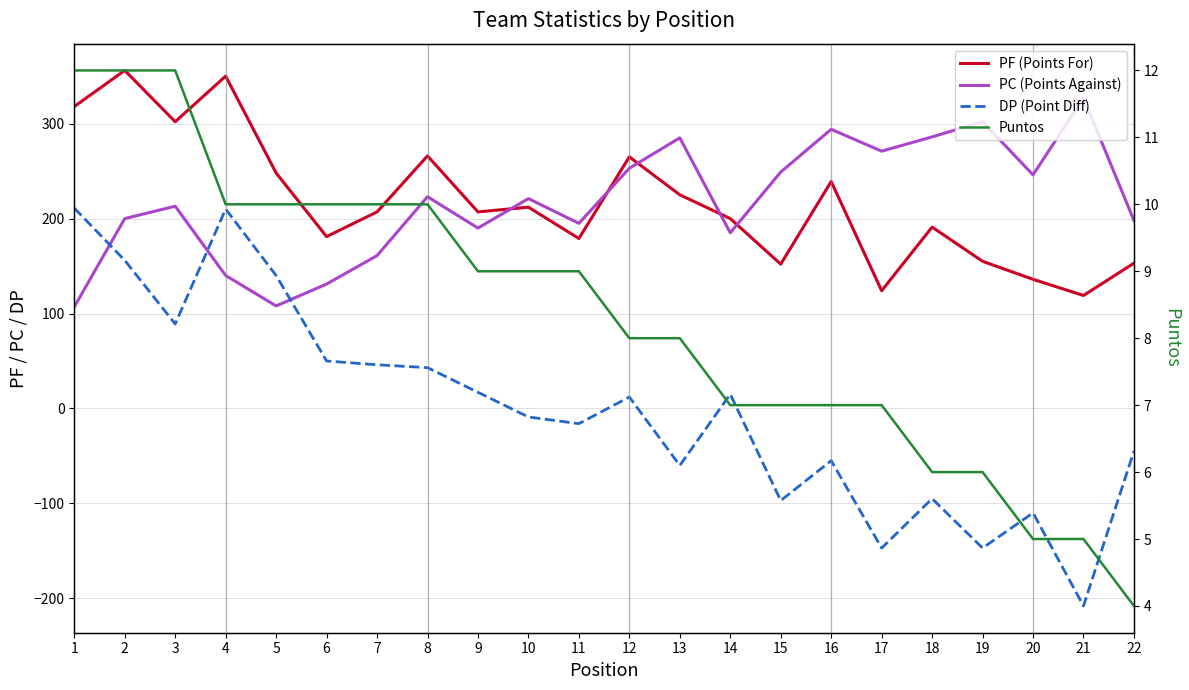

What is the maximum value shown in the chart?

356